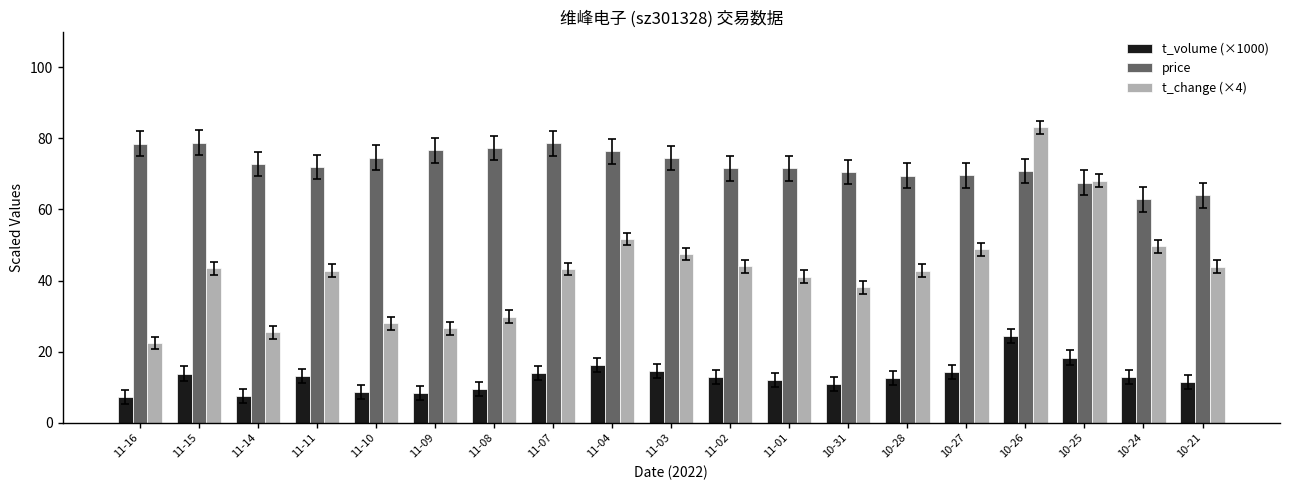

What is the difference between the highest and lowest values at 11-11?

58.9